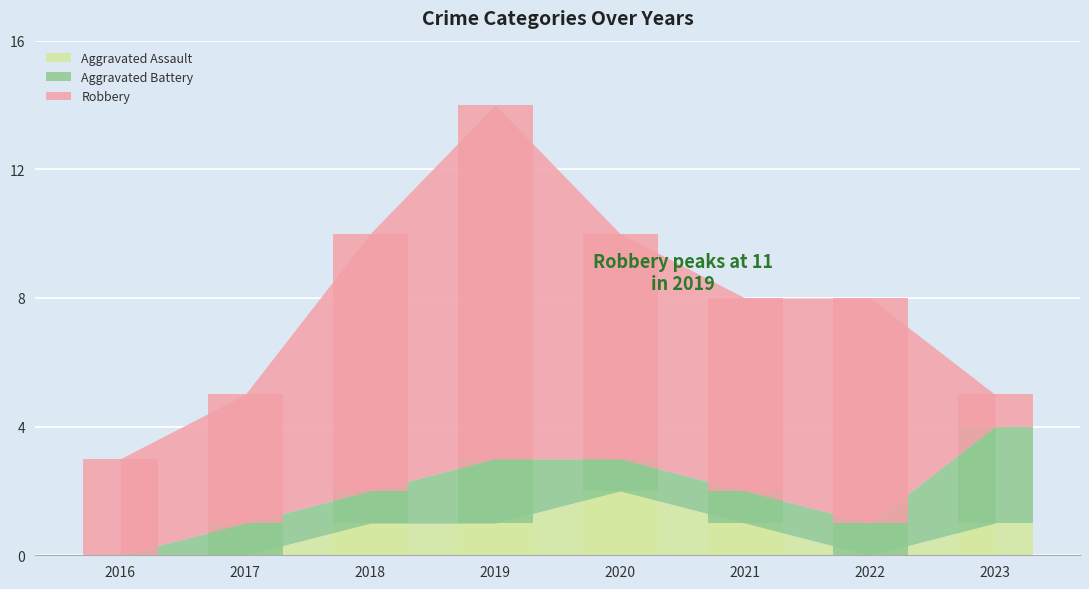

Read the Aggravated Assault value at 2023.

1